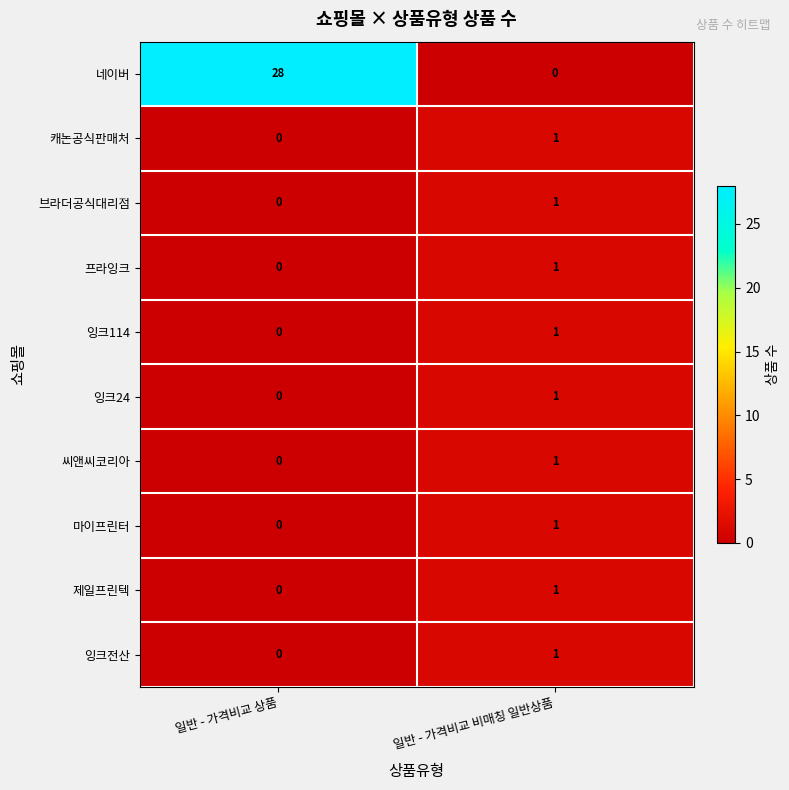

Which series has the largest range (max minus min)?

네이버